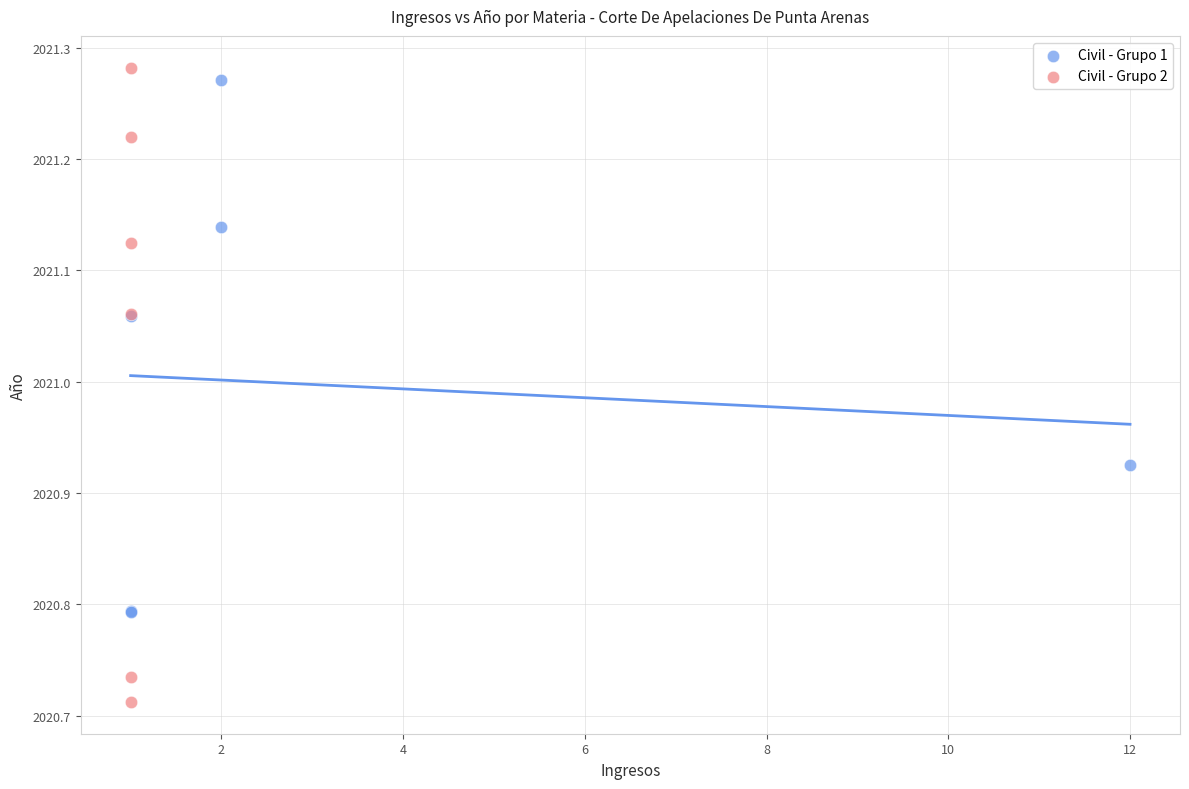

Which series reaches the minimum Y coordinate?

Civil - Grupo 2